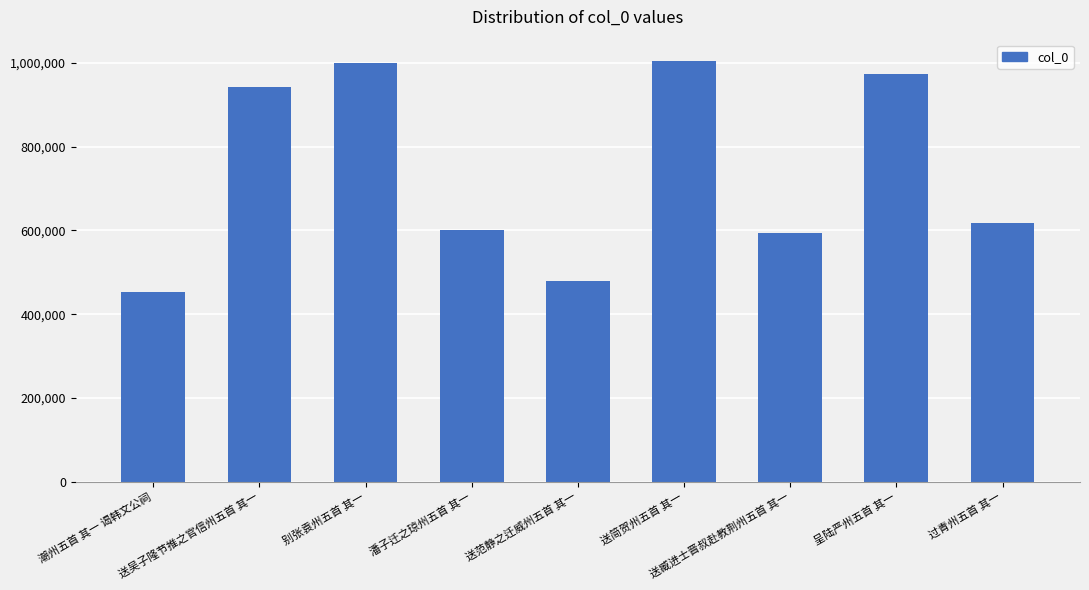

What is the greatest value displayed?

1004962